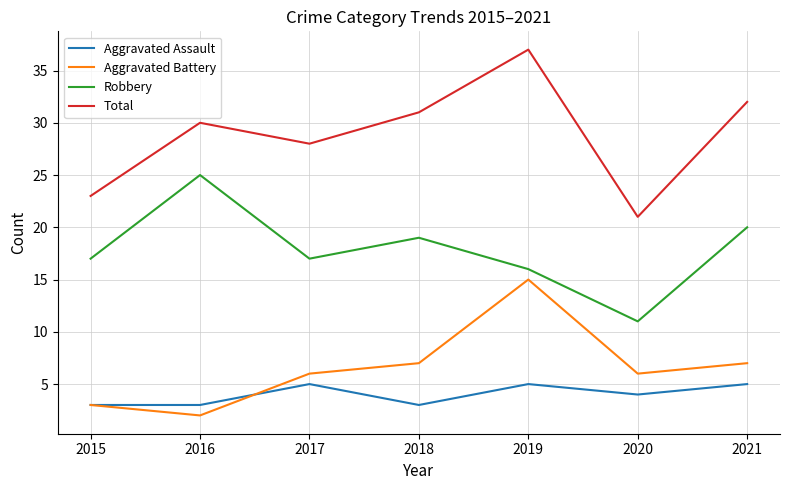

What is the total value across all series at 2019?

73